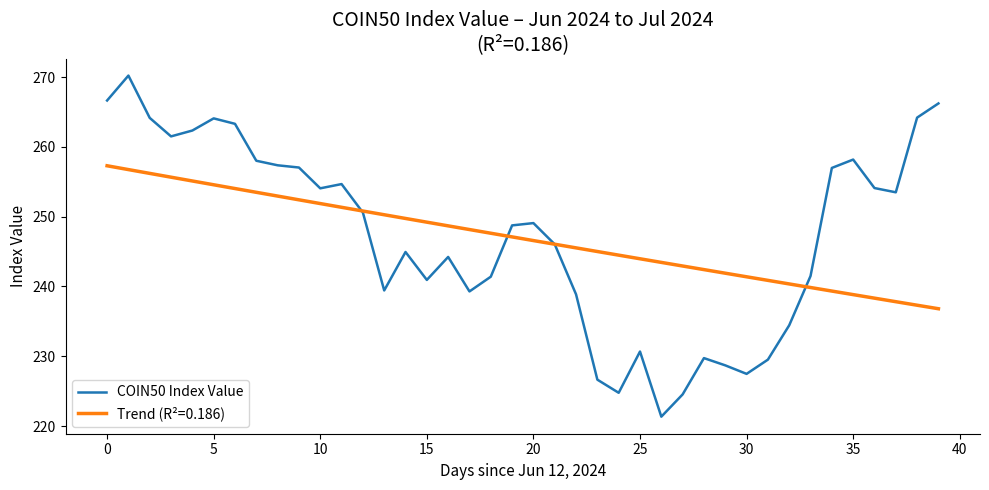

List the series in order of their peak value, highest first.

COIN50 Index Value, Trend (R²=0.186)